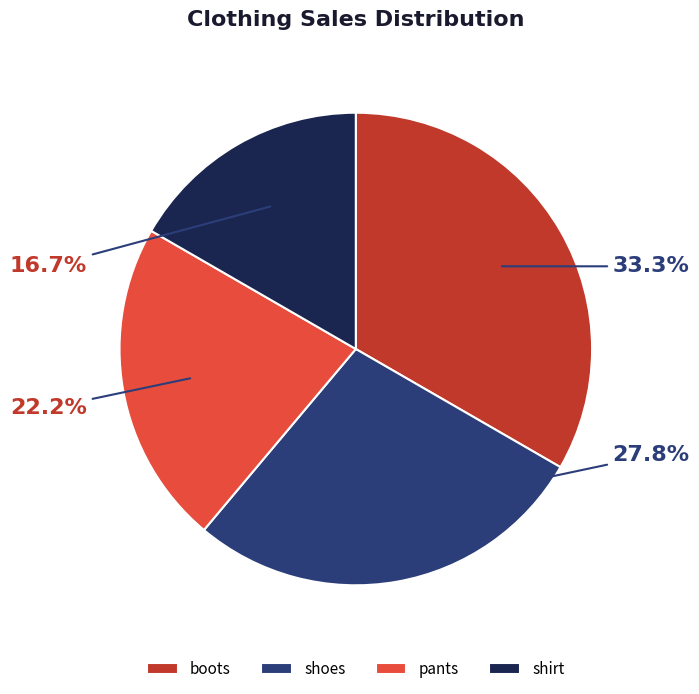

Which category has the biggest portion of the pie?

boots